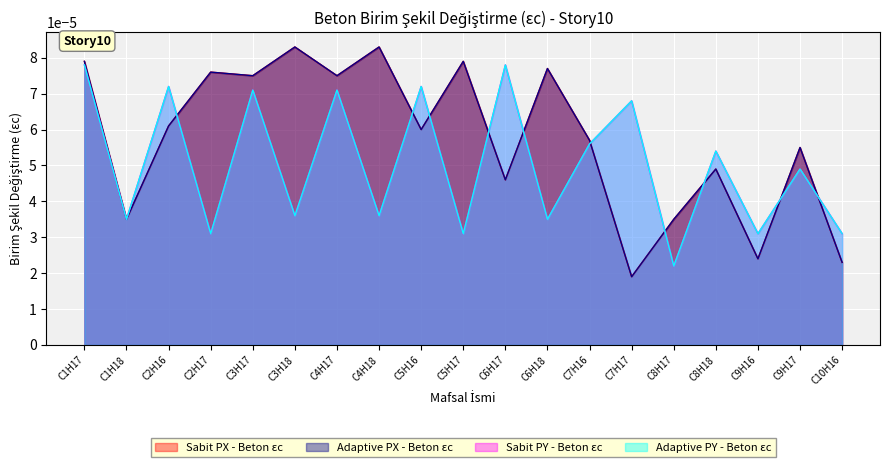

Rank the series by their maximum value, from highest to lowest.

Sabit PX - Beton εc, Adaptive PX - Beton εc, Sabit PY - Beton εc, Adaptive PY - Beton εc